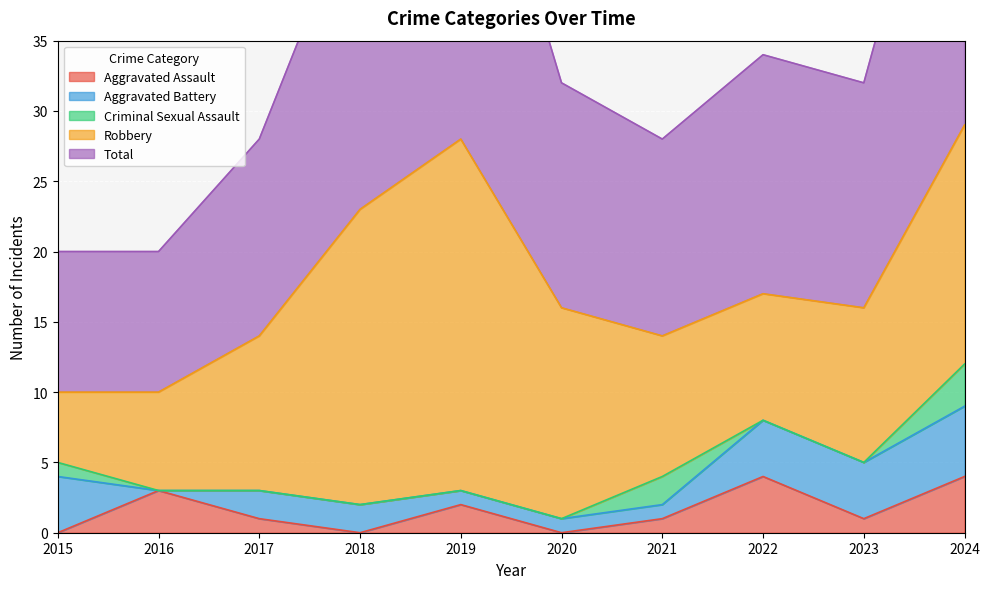

True or false: Total and Robbery intersect in this chart.

False